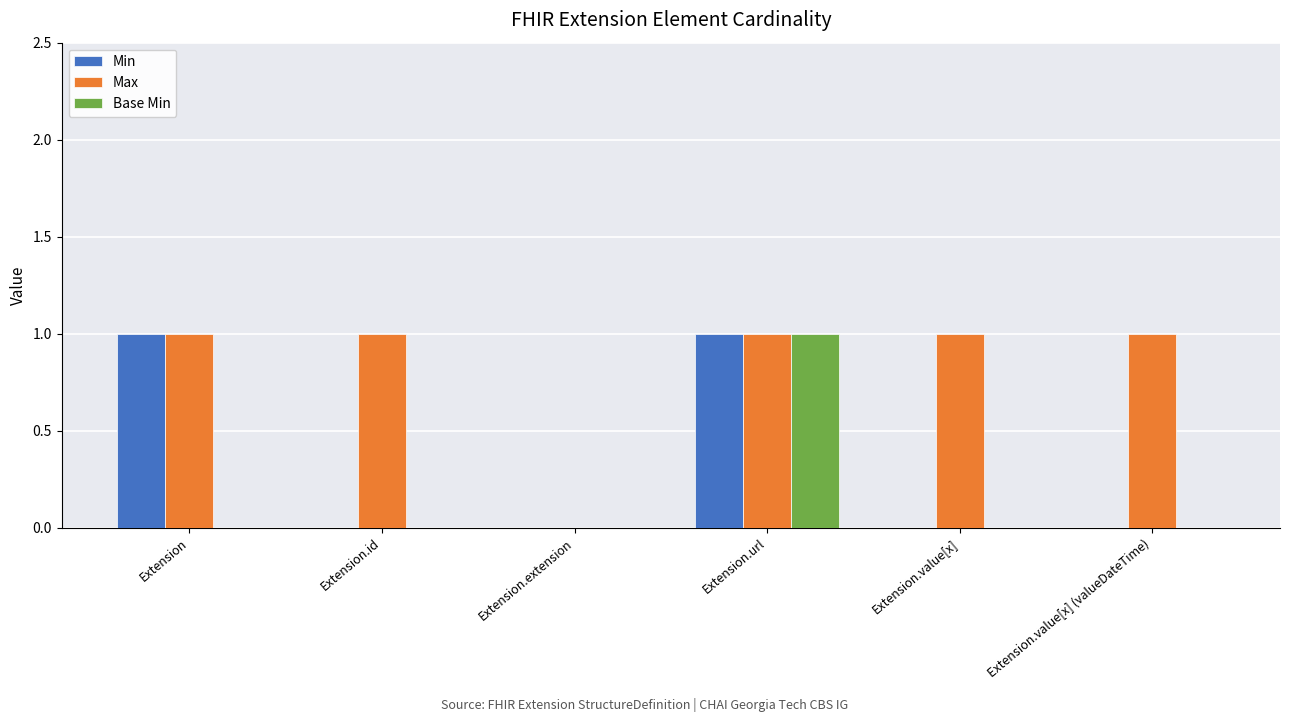

How many groups of bars are there?

6